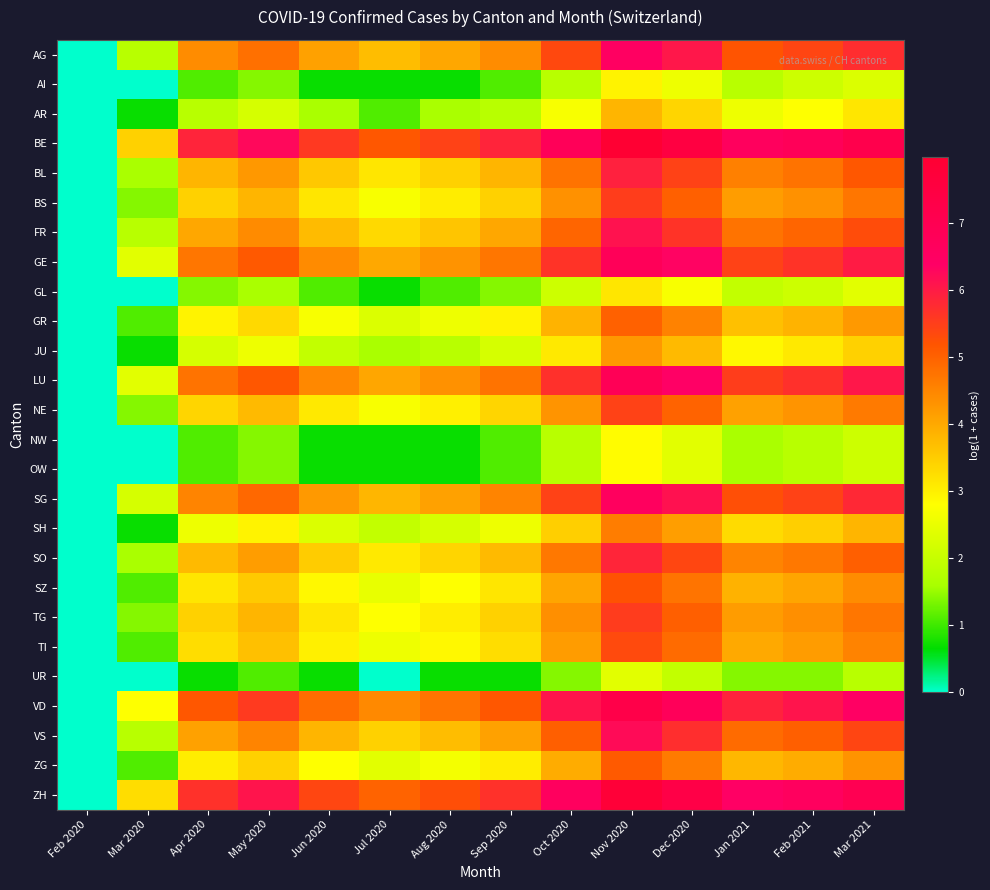

Reading left to right, what are all the values shown in this chart?

AG: Feb 2020=0.0	Mar 2020=1.8	Apr 2020=4.4	May 2020=4.8	Jun 2020=4.1	Jul 2020=3.7	Aug 2020=4.0	Sep 2020=4.4	Oct 2020=5.4	Nov 2020=6.5	Dec 2020=6.0	Jan 2021=5.2	Feb 2021=5.4	Mar 2021=5.7
AI: Feb 2020=0.0	Mar 2020=0.0	Apr 2020=1.1	May 2020=1.4	Jun 2020=0.7	Jul 2020=0.7	Aug 2020=0.7	Sep 2020=1.1	Oct 2020=1.8	Nov 2020=2.9	Dec 2020=2.6	Jan 2021=1.8	Feb 2021=2.1	Mar 2021=2.3
AR: Feb 2020=0.0	Mar 2020=0.7	Apr 2020=1.8	May 2020=2.2	Jun 2020=1.6	Jul 2020=1.1	Aug 2020=1.6	Sep 2020=1.8	Oct 2020=2.7	Nov 2020=3.8	Dec 2020=3.4	Jan 2021=2.6	Feb 2021=2.8	Mar 2021=3.1
BE: Feb 2020=0.0	Mar 2020=3.4	Apr 2020=5.9	May 2020=6.3	Jun 2020=5.6	Jul 2020=5.1	Aug 2020=5.4	Sep 2020=5.9	Oct 2020=6.8	Nov 2020=8.0	Dec 2020=7.5	Jan 2021=6.6	Feb 2021=6.8	Mar 2021=7.2
BL: Feb 2020=0.0	Mar 2020=1.6	Apr 2020=3.8	May 2020=4.2	Jun 2020=3.6	Jul 2020=3.1	Aug 2020=3.4	Sep 2020=3.8	Oct 2020=4.8	Nov 2020=5.9	Dec 2020=5.4	Jan 2021=4.6	Feb 2021=4.8	Mar 2021=5.1
BS: Feb 2020=0.0	Mar 2020=1.4	Apr 2020=3.4	May 2020=3.8	Jun 2020=3.1	Jul 2020=2.7	Aug 2020=3.0	Sep 2020=3.4	Oct 2020=4.3	Nov 2020=5.5	Dec 2020=5.0	Jan 2021=4.2	Feb 2021=4.3	Mar 2021=4.7
FR: Feb 2020=0.0	Mar 2020=1.8	Apr 2020=4.0	May 2020=4.4	Jun 2020=3.7	Jul 2020=3.3	Aug 2020=3.6	Sep 2020=4.0	Oct 2020=4.9	Nov 2020=6.1	Dec 2020=5.6	Jan 2021=4.8	Feb 2021=4.9	Mar 2021=5.3
GE: Feb 2020=0.0	Mar 2020=2.4	Apr 2020=4.7	May 2020=5.1	Jun 2020=4.4	Jul 2020=4.0	Aug 2020=4.3	Sep 2020=4.7	Oct 2020=5.6	Nov 2020=6.8	Dec 2020=6.3	Jan 2021=5.4	Feb 2021=5.6	Mar 2021=6.0
GL: Feb 2020=0.0	Mar 2020=0.0	Apr 2020=1.4	May 2020=1.6	Jun 2020=1.1	Jul 2020=0.7	Aug 2020=1.1	Sep 2020=1.4	Oct 2020=2.1	Nov 2020=3.1	Dec 2020=2.7	Jan 2021=1.9	Feb 2021=2.1	Mar 2021=2.4
GR: Feb 2020=0.0	Mar 2020=1.1	Apr 2020=2.9	May 2020=3.3	Jun 2020=2.7	Jul 2020=2.3	Aug 2020=2.6	Sep 2020=2.9	Oct 2020=3.9	Nov 2020=5.0	Dec 2020=4.5	Jan 2021=3.7	Feb 2021=3.9	Mar 2021=4.2
JU: Feb 2020=0.0	Mar 2020=0.7	Apr 2020=2.2	May 2020=2.6	Jun 2020=1.9	Jul 2020=1.6	Aug 2020=1.8	Sep 2020=2.2	Oct 2020=3.1	Nov 2020=4.2	Dec 2020=3.8	Jan 2021=2.9	Feb 2021=3.1	Mar 2021=3.4
LU: Feb 2020=0.0	Mar 2020=2.4	Apr 2020=4.8	May 2020=5.2	Jun 2020=4.5	Jul 2020=4.0	Aug 2020=4.3	Sep 2020=4.8	Oct 2020=5.7	Nov 2020=6.9	Dec 2020=6.4	Jan 2021=5.5	Feb 2021=5.7	Mar 2021=6.0
NE: Feb 2020=0.0	Mar 2020=1.4	Apr 2020=3.4	May 2020=3.8	Jun 2020=3.1	Jul 2020=2.7	Aug 2020=3.0	Sep 2020=3.4	Oct 2020=4.3	Nov 2020=5.4	Dec 2020=5.0	Jan 2021=4.1	Feb 2021=4.3	Mar 2021=4.6
NW: Feb 2020=0.0	Mar 2020=0.0	Apr 2020=1.1	May 2020=1.4	Jun 2020=0.7	Jul 2020=0.7	Aug 2020=0.7	Sep 2020=1.1	Oct 2020=1.8	Nov 2020=2.8	Dec 2020=2.4	Jan 2021=1.6	Feb 2021=1.8	Mar 2021=2.1
OW: Feb 2020=0.0	Mar 2020=0.0	Apr 2020=1.1	May 2020=1.4	Jun 2020=0.7	Jul 2020=0.7	Aug 2020=0.7	Sep 2020=1.1	Oct 2020=1.8	Nov 2020=2.8	Dec 2020=2.4	Jan 2021=1.6	Feb 2021=1.8	Mar 2021=2.1
SG: Feb 2020=0.0	Mar 2020=2.2	Apr 2020=4.5	May 2020=4.9	Jun 2020=4.2	Jul 2020=3.8	Aug 2020=4.1	Sep 2020=4.5	Oct 2020=5.4	Nov 2020=6.6	Dec 2020=6.1	Jan 2021=5.3	Feb 2021=5.4	Mar 2021=5.8
SH: Feb 2020=0.0	Mar 2020=0.7	Apr 2020=2.6	May 2020=2.9	Jun 2020=2.3	Jul 2020=1.9	Aug 2020=2.2	Sep 2020=2.6	Oct 2020=3.5	Nov 2020=4.6	Dec 2020=4.1	Jan 2021=3.3	Feb 2021=3.5	Mar 2021=3.8
SO: Feb 2020=0.0	Mar 2020=1.6	Apr 2020=3.8	May 2020=4.2	Jun 2020=3.5	Jul 2020=3.1	Aug 2020=3.4	Sep 2020=3.8	Oct 2020=4.7	Nov 2020=5.8	Dec 2020=5.4	Jan 2021=4.5	Feb 2021=4.7	Mar 2021=5.0
SZ: Feb 2020=0.0	Mar 2020=1.1	Apr 2020=3.1	May 2020=3.5	Jun 2020=2.9	Jul 2020=2.5	Aug 2020=2.8	Sep 2020=3.1	Oct 2020=4.1	Nov 2020=5.2	Dec 2020=4.7	Jan 2021=3.9	Feb 2021=4.1	Mar 2021=4.4
TG: Feb 2020=0.0	Mar 2020=1.4	Apr 2020=3.4	May 2020=3.8	Jun 2020=3.1	Jul 2020=2.8	Aug 2020=3.0	Sep 2020=3.4	Oct 2020=4.4	Nov 2020=5.5	Dec 2020=5.0	Jan 2021=4.2	Feb 2021=4.4	Mar 2021=4.7
TI: Feb 2020=0.0	Mar 2020=1.1	Apr 2020=3.3	May 2020=3.7	Jun 2020=3.0	Jul 2020=2.6	Aug 2020=2.9	Sep 2020=3.3	Oct 2020=4.2	Nov 2020=5.3	Dec 2020=4.9	Jan 2021=4.0	Feb 2021=4.2	Mar 2021=4.5
UR: Feb 2020=0.0	Mar 2020=0.0	Apr 2020=0.7	May 2020=1.1	Jun 2020=0.7	Jul 2020=0.0	Aug 2020=0.7	Sep 2020=0.7	Oct 2020=1.4	Nov 2020=2.4	Dec 2020=1.9	Jan 2021=1.4	Feb 2021=1.4	Mar 2021=1.8
VD: Feb 2020=0.0	Mar 2020=2.8	Apr 2020=5.1	May 2020=5.5	Jun 2020=4.9	Jul 2020=4.4	Aug 2020=4.7	Sep 2020=5.1	Oct 2020=6.1	Nov 2020=7.2	Dec 2020=6.8	Jan 2021=5.9	Feb 2021=6.1	Mar 2021=6.4
VS: Feb 2020=0.0	Mar 2020=1.8	Apr 2020=4.1	May 2020=4.5	Jun 2020=3.8	Jul 2020=3.4	Aug 2020=3.7	Sep 2020=4.1	Oct 2020=5.0	Nov 2020=6.2	Dec 2020=5.7	Jan 2021=4.9	Feb 2021=5.0	Mar 2021=5.4
ZG: Feb 2020=0.0	Mar 2020=1.1	Apr 2020=3.0	May 2020=3.4	Jun 2020=2.8	Jul 2020=2.4	Aug 2020=2.6	Sep 2020=3.0	Oct 2020=4.0	Nov 2020=5.1	Dec 2020=4.6	Jan 2021=3.8	Feb 2021=4.0	Mar 2021=4.3
ZH: Feb 2020=0.0	Mar 2020=3.3	Apr 2020=5.7	May 2020=6.1	Jun 2020=5.4	Jul 2020=5.0	Aug 2020=5.3	Sep 2020=5.7	Oct 2020=6.6	Nov 2020=7.8	Dec 2020=7.3	Jan 2021=6.4	Feb 2021=6.6	Mar 2021=7.0